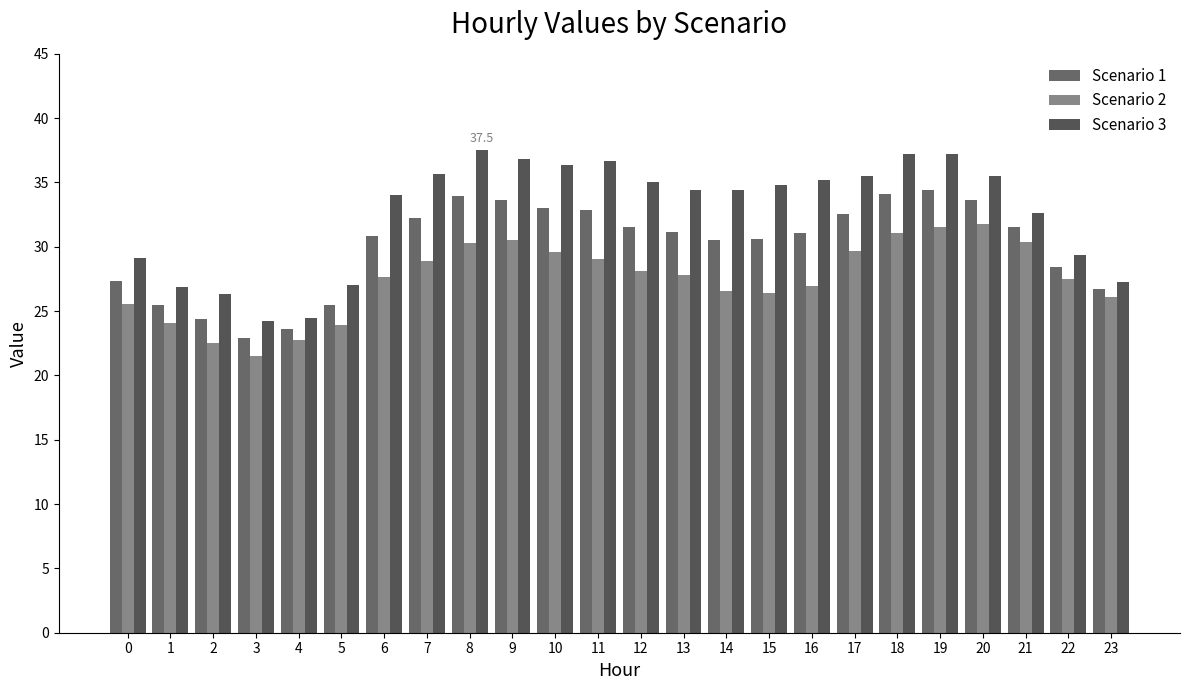

Is it true that Scenario 2 equals 26.9 at 16?

True